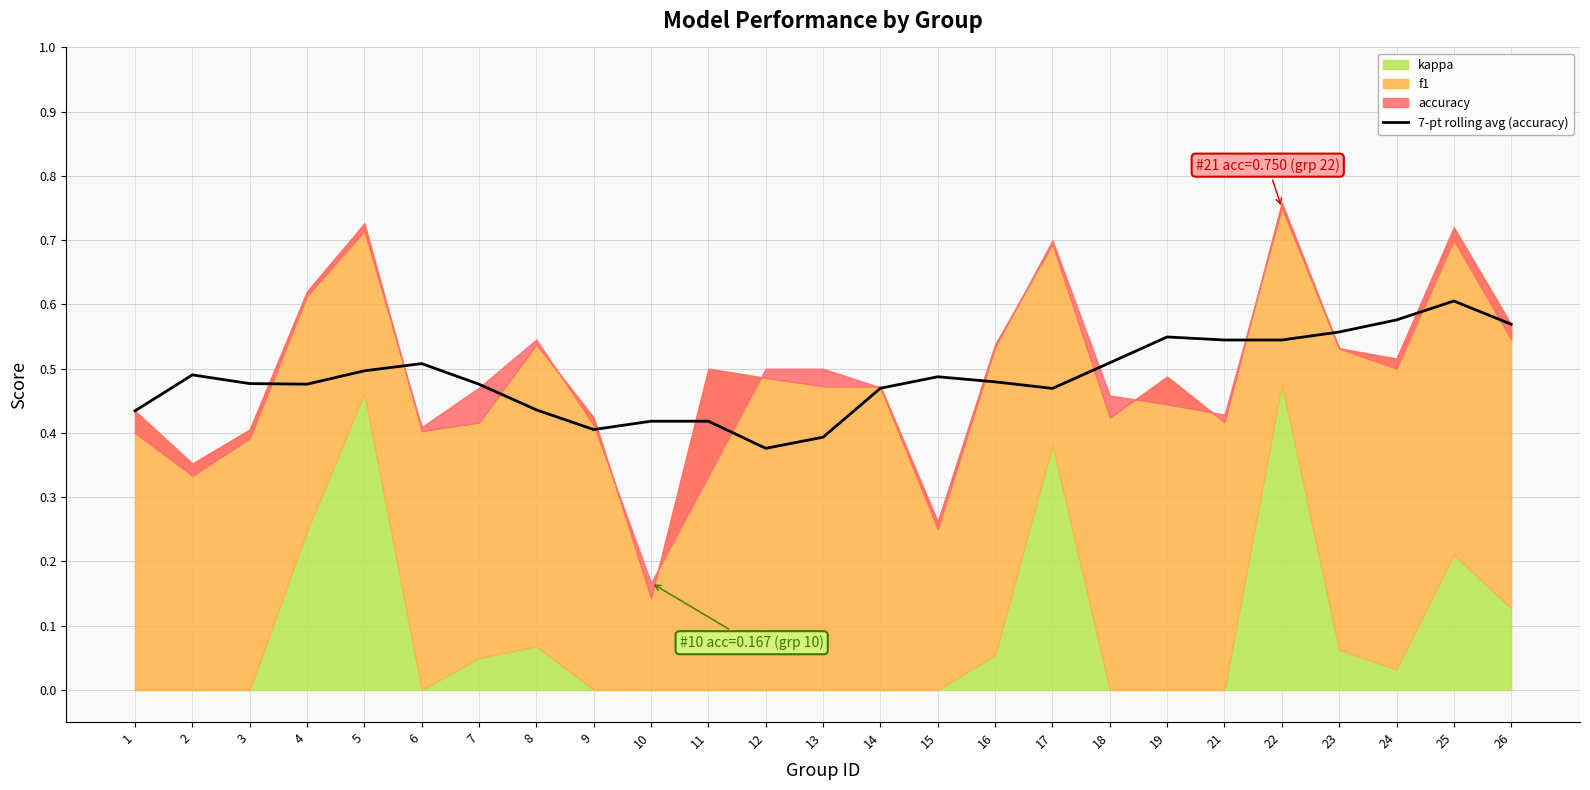

Is it true that the value at 3 is 0.8?

False